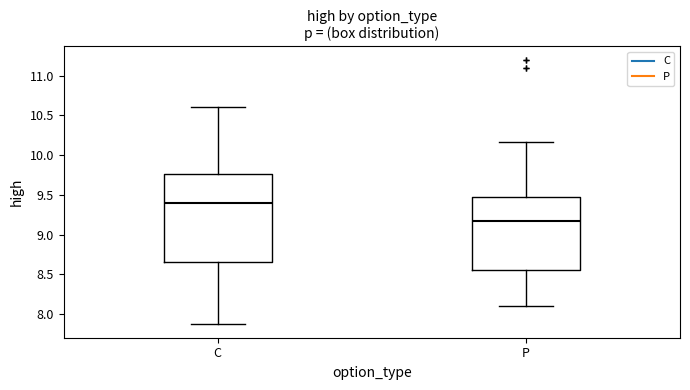

Reading left to right, read every box against the y-axis: the position of its median line, the range the box covers, and the ends of its whiskers. The values are not printed on the chart, so give them approximately, as read against the axis.

C: median 9.40, box 8.65 to 9.75, whiskers 7.85 to 10.60
P: median 9.20, box 8.55 to 9.50, whiskers 8.10 to 10.15